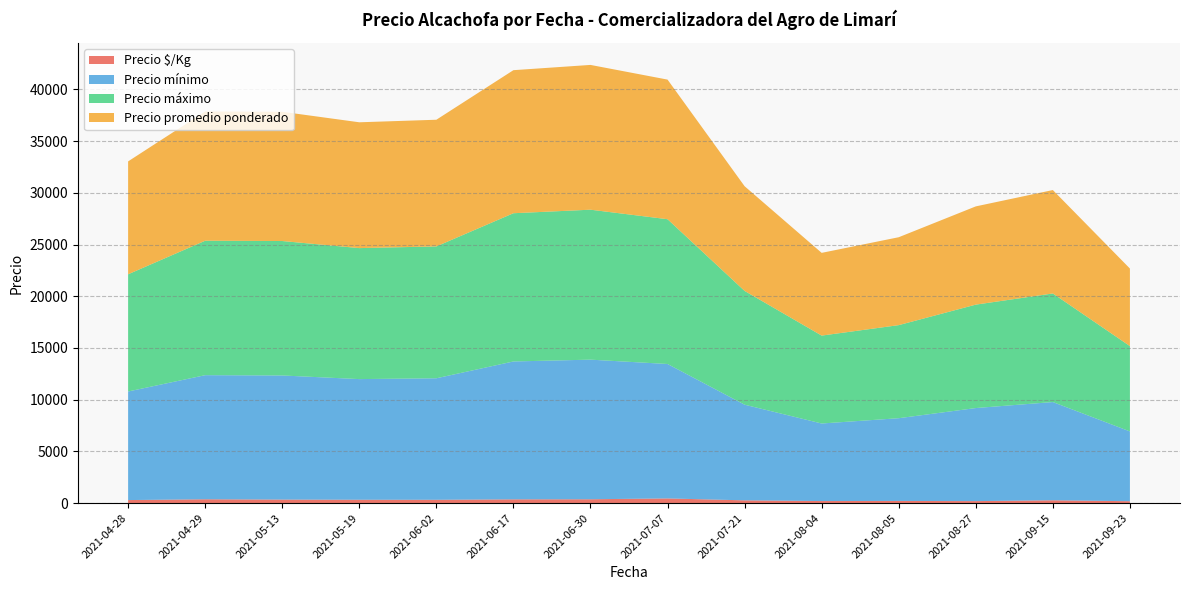

What are all the series names shown in the legend?

Precio $/Kg, Precio mínimo, Precio máximo, Precio promedio ponderado